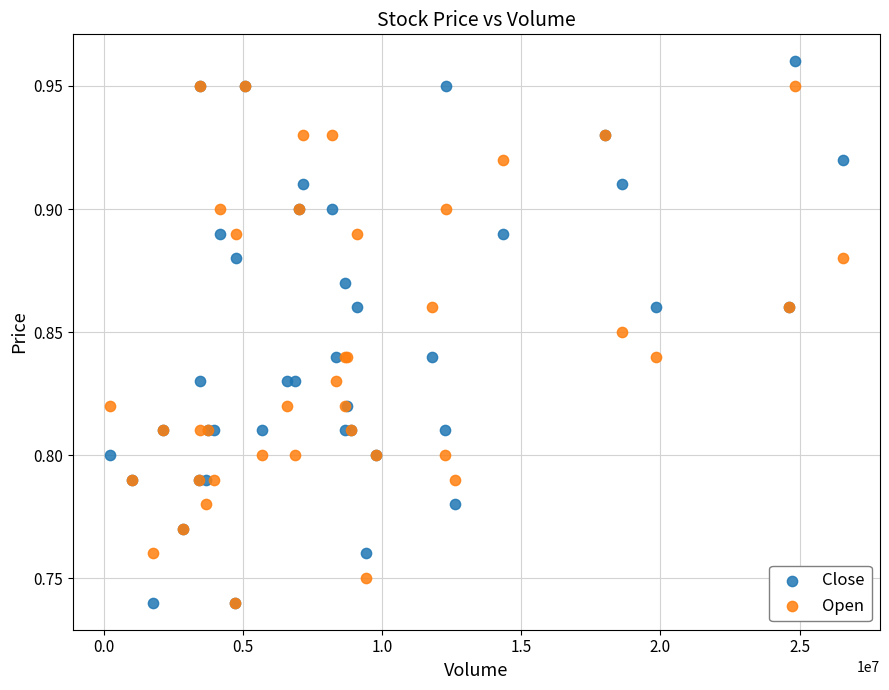

Which series has the largest Y range (max minus min)?

Close